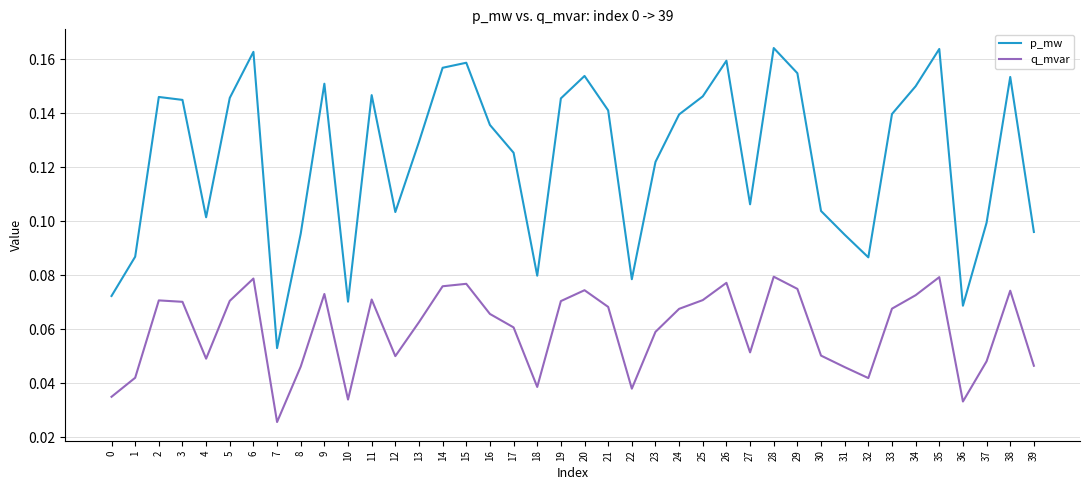

True or false: p_mw and q_mvar intersect in this chart.

False